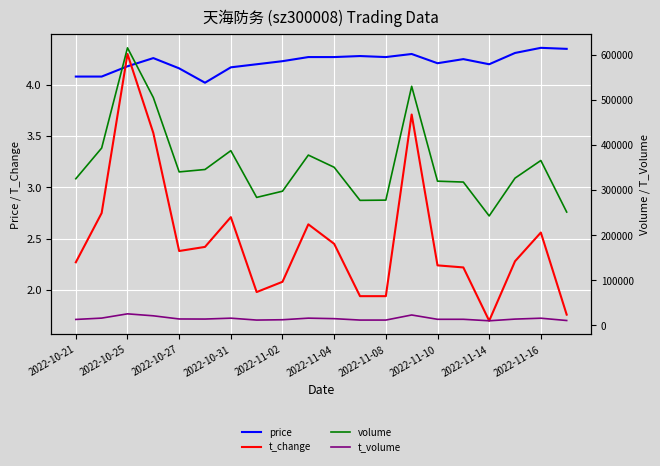

True or false: t_change has a value of 4.3 at 2022-10-25.

True